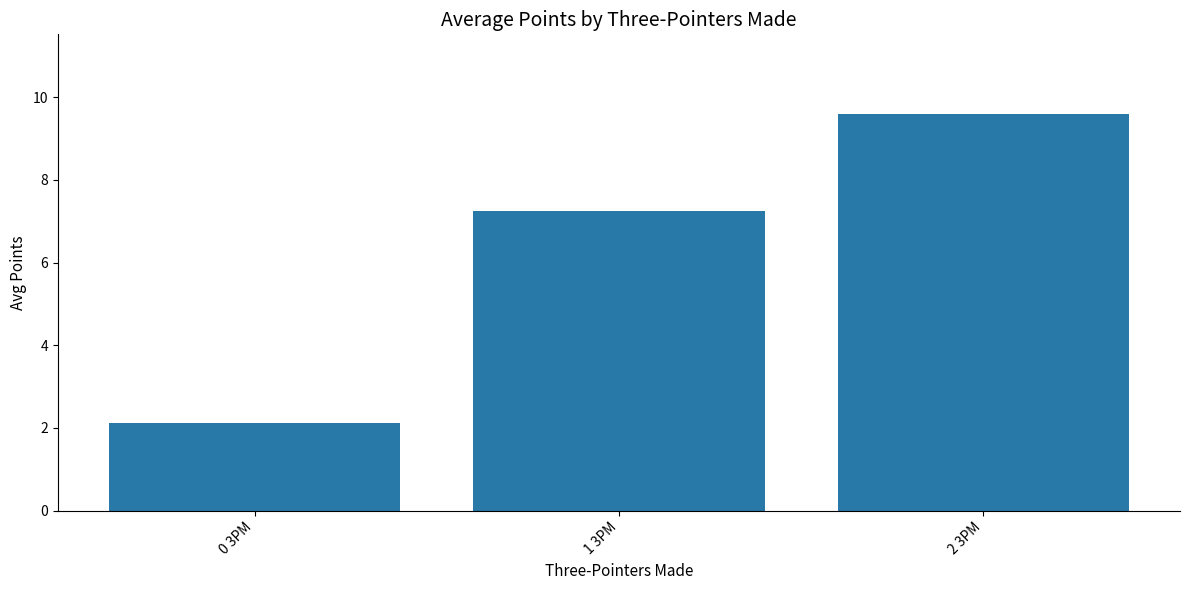

What is the sum of all values?

19.0